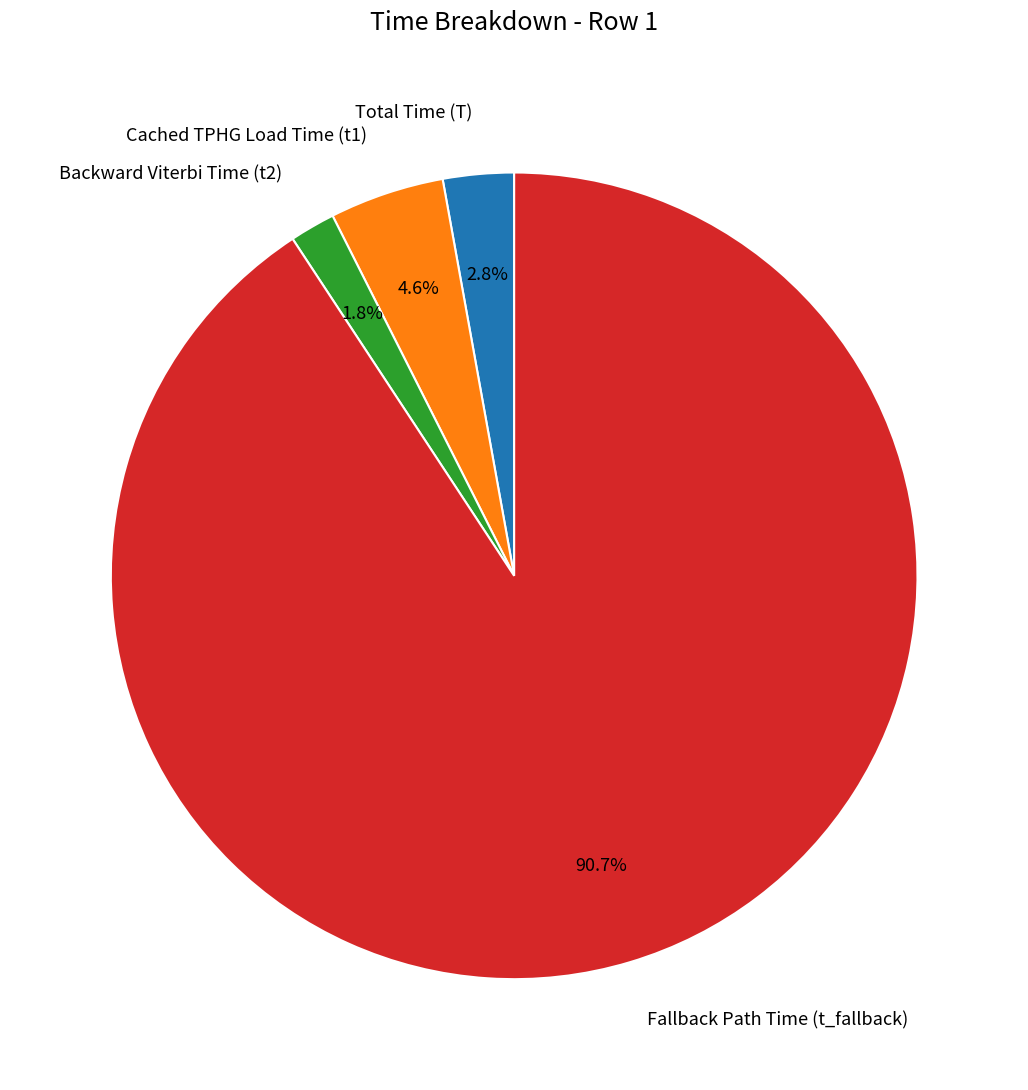

What is the largest slice in the pie chart?

Fallback Path Time (t_fallback)